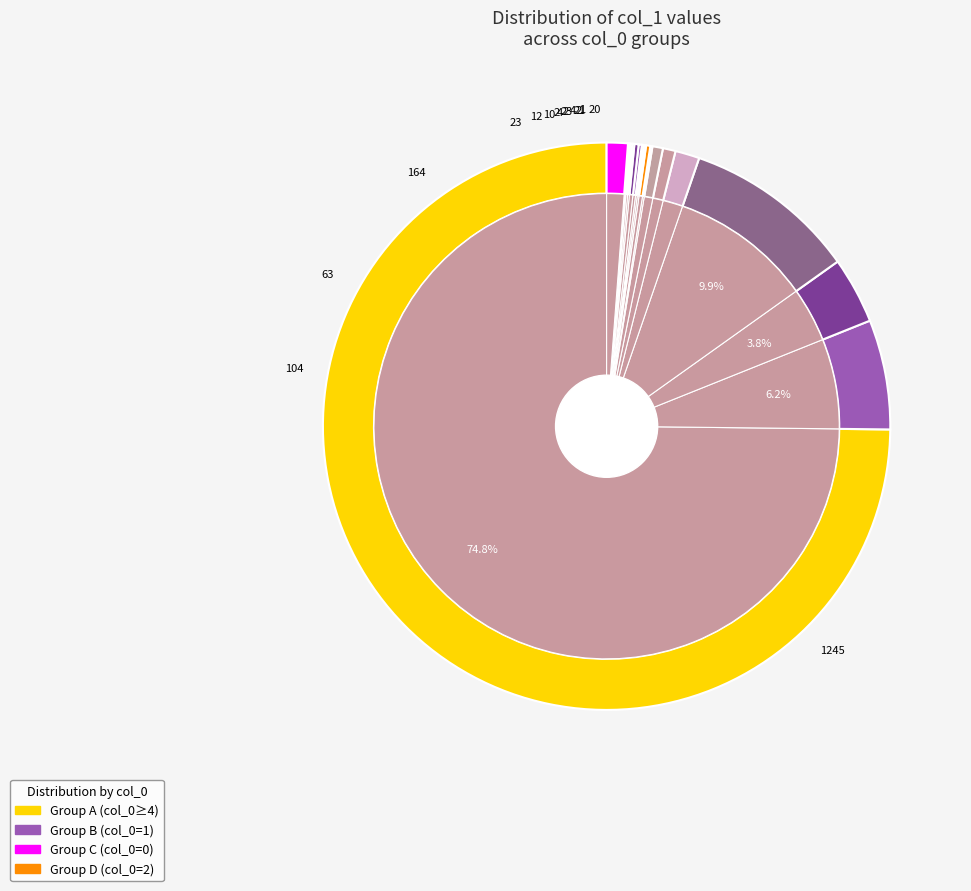

Which has a higher value, 4 or 24?

4